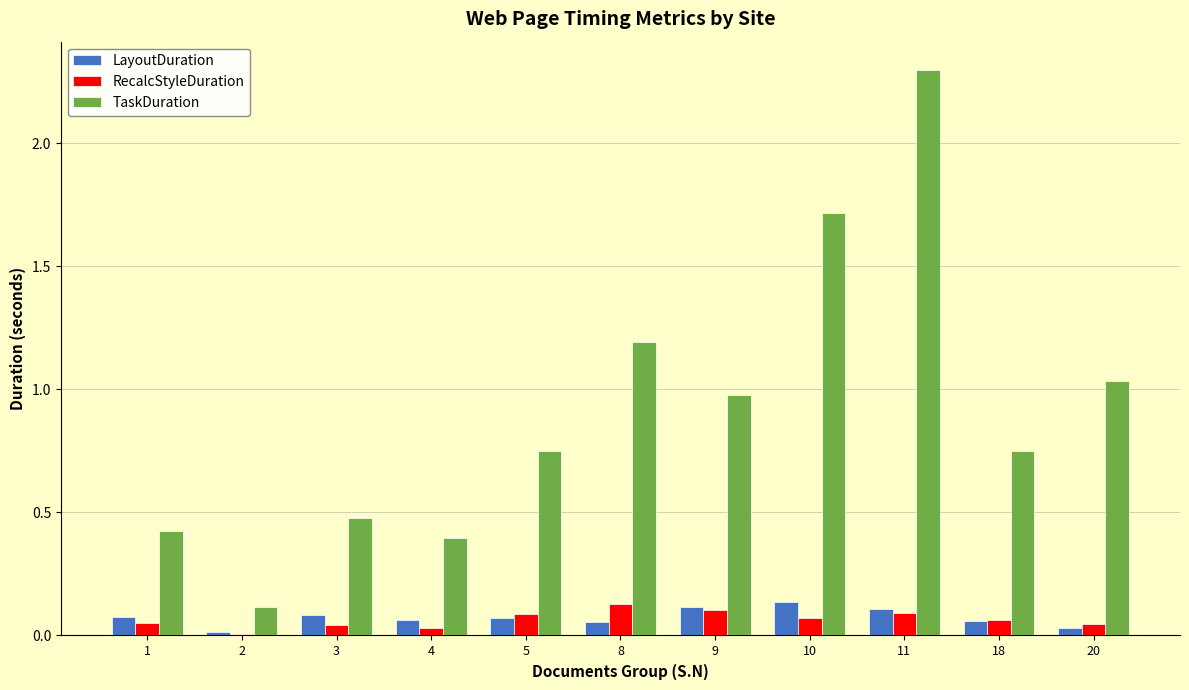

Which series has the widest spread of values?

TaskDuration